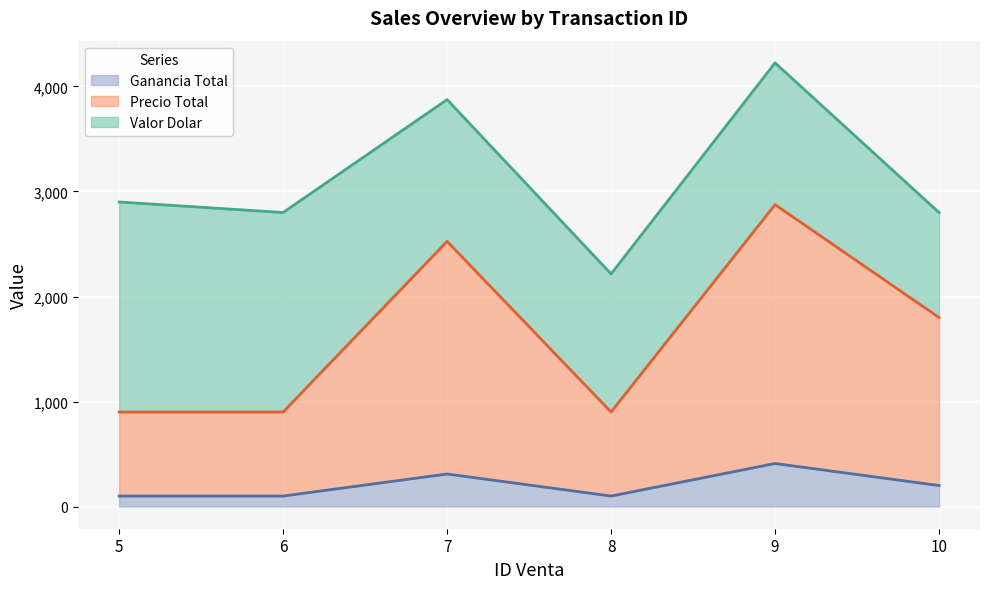

What is the highest value of the Ganancia Total series?

410